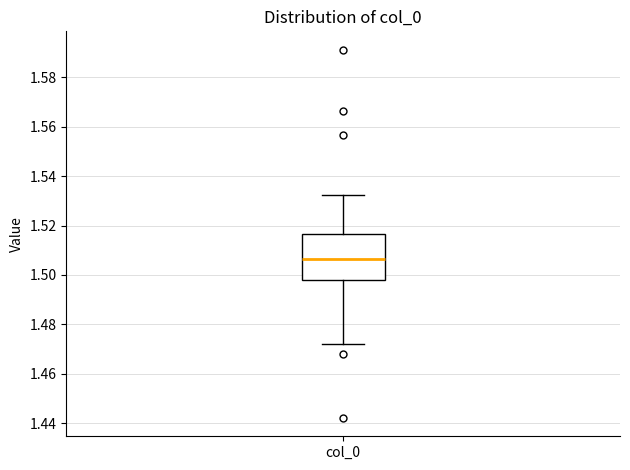

Where is the lower edge of the box for col_0 on the y-axis? The values are not printed on the chart, so give them approximately, as read against the axis.

1.498